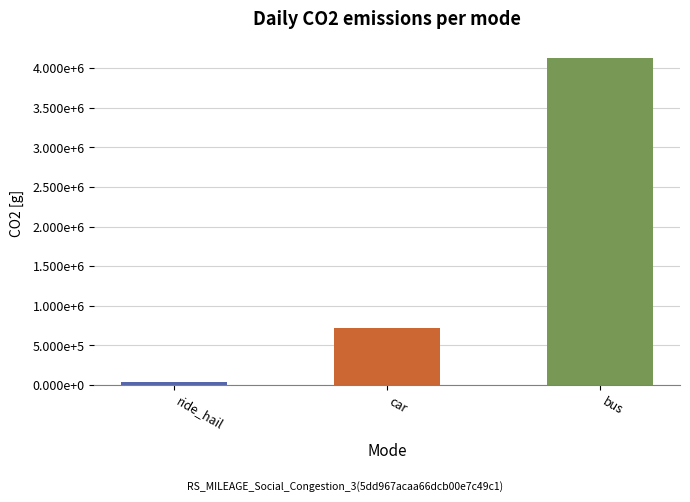

What is the greatest value displayed?

4130000